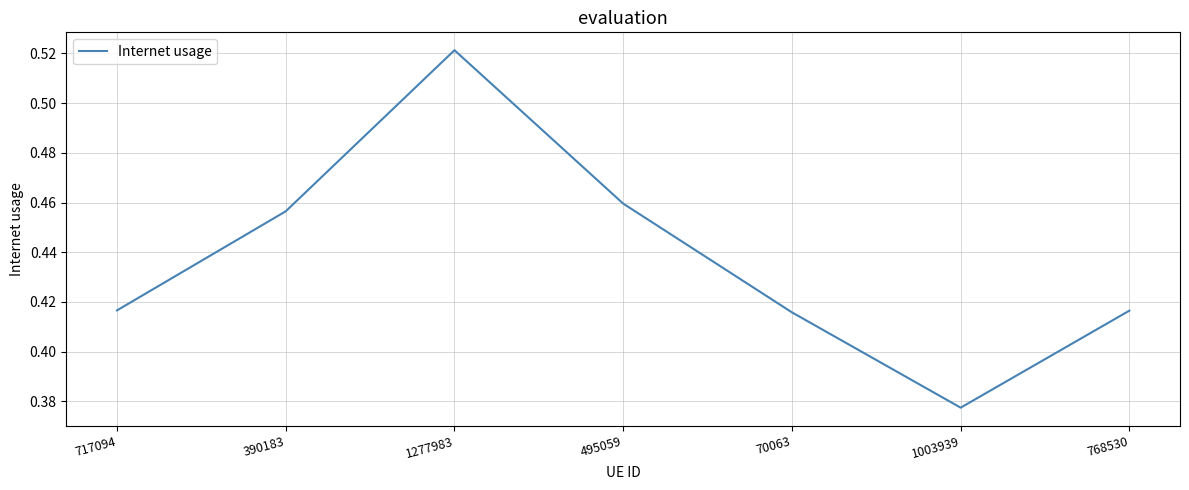

The chart shows a value of 0.7 at 390183. True or false?

False